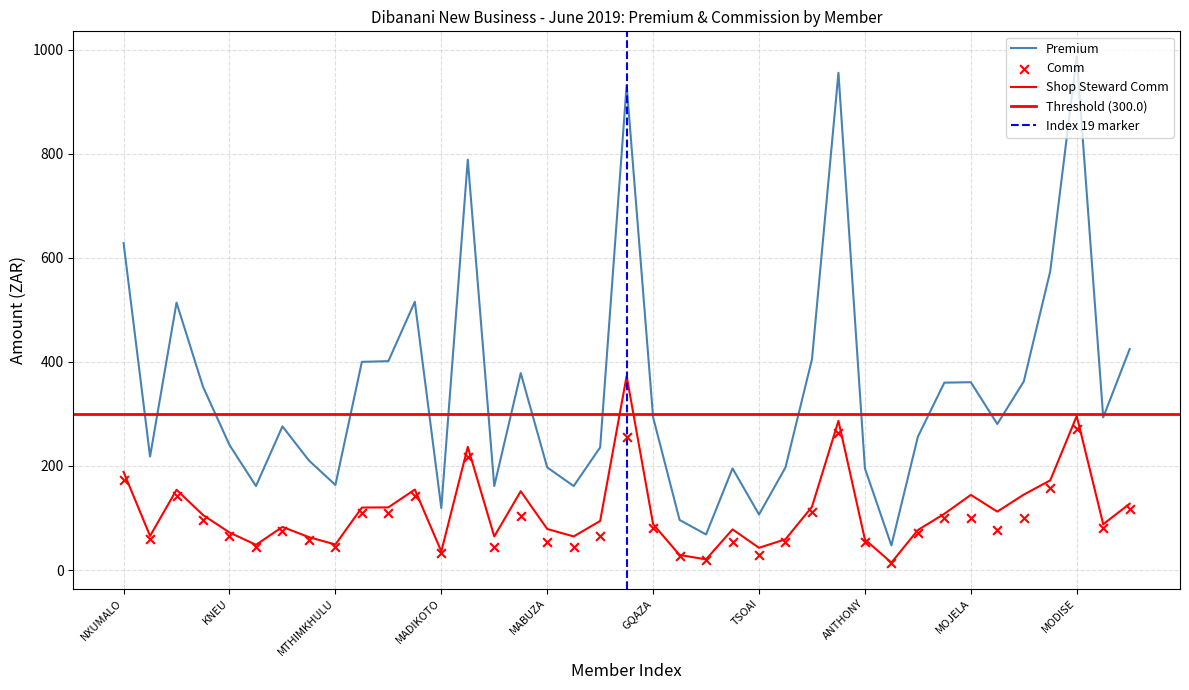

At how many categories does at least one series exceed 160?

34